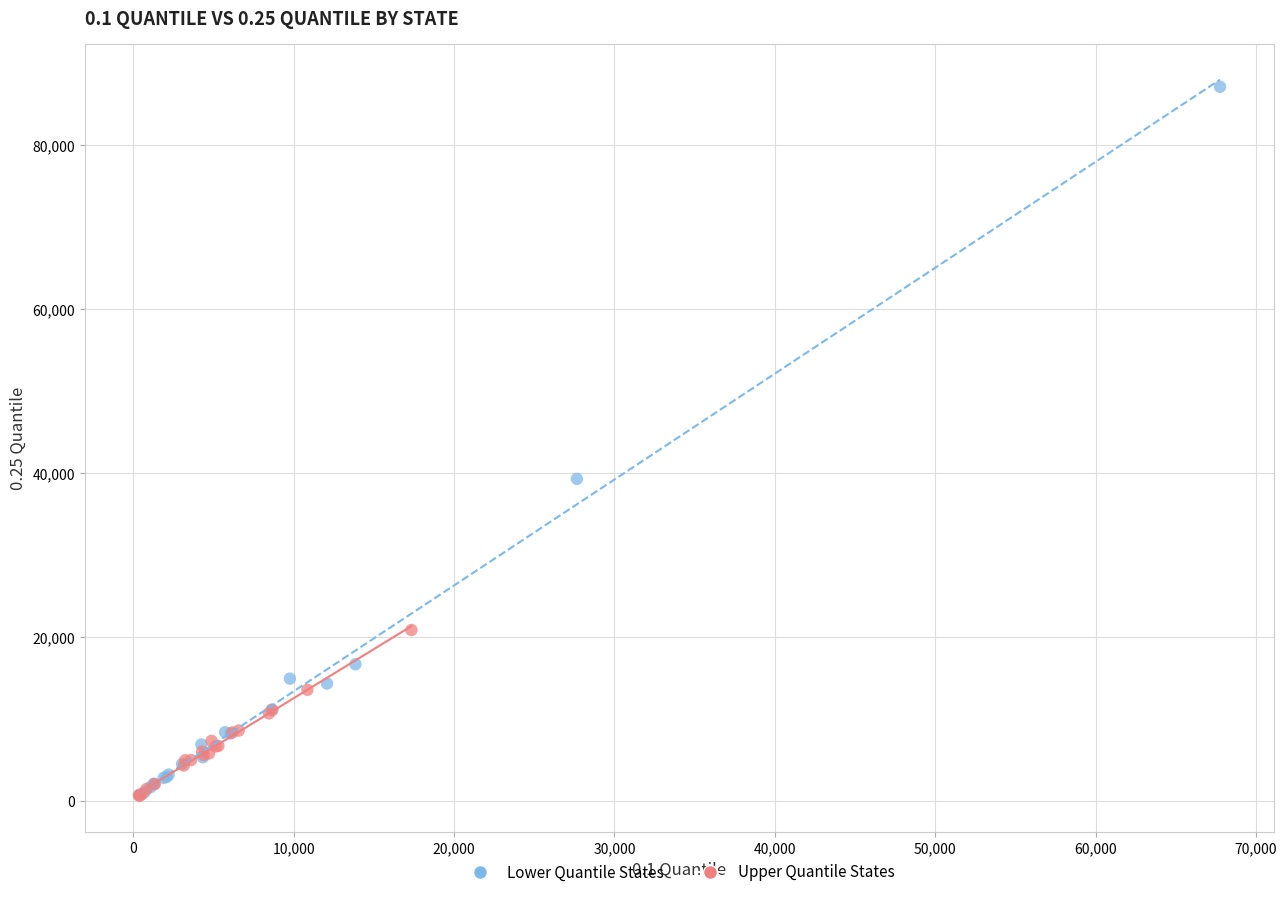

Which series has the widest spread of Y values?

Lower Quantile States